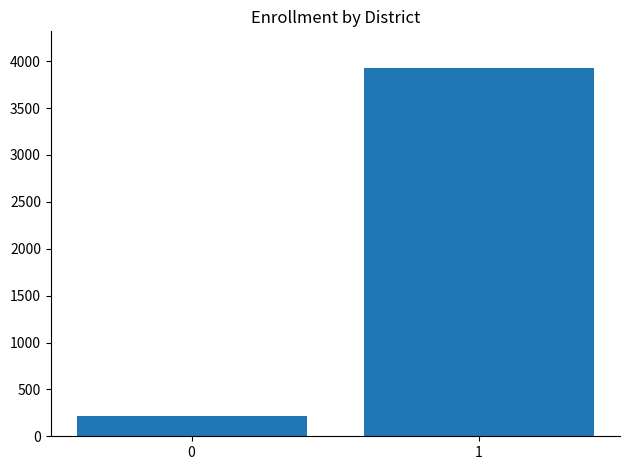

Which category has the highest value across all series?

1